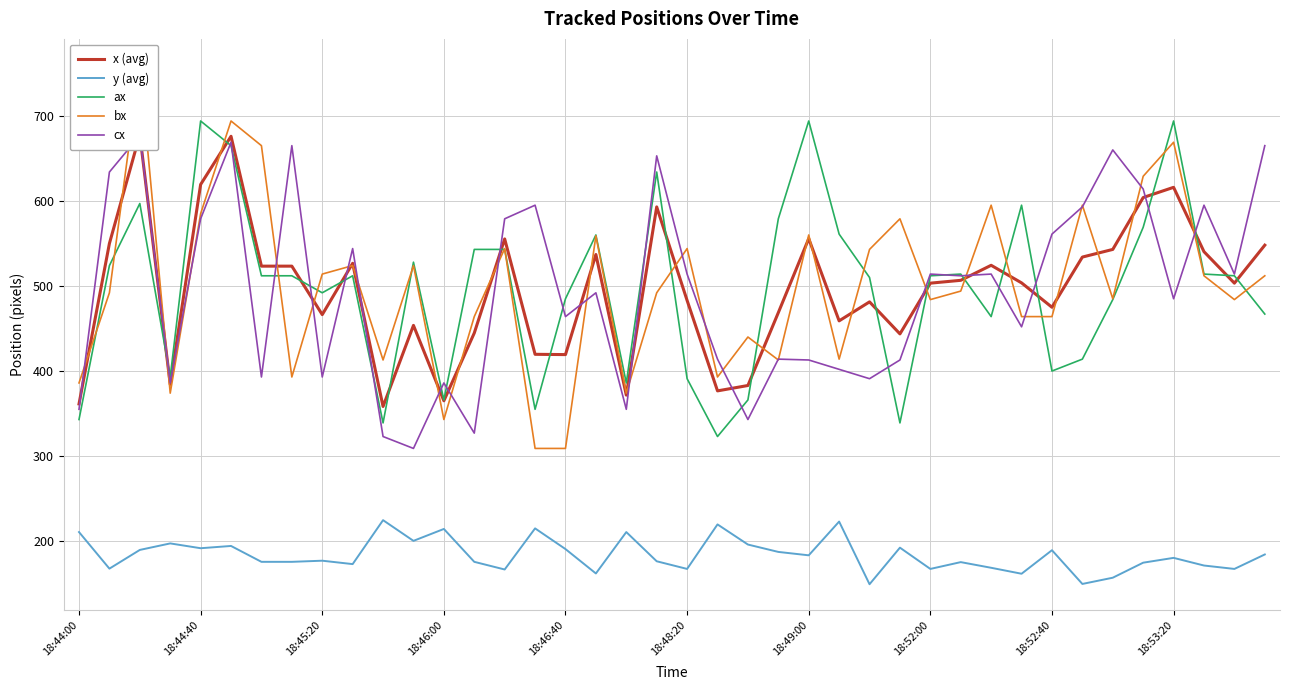

At which label does cx reach its minimum?

11